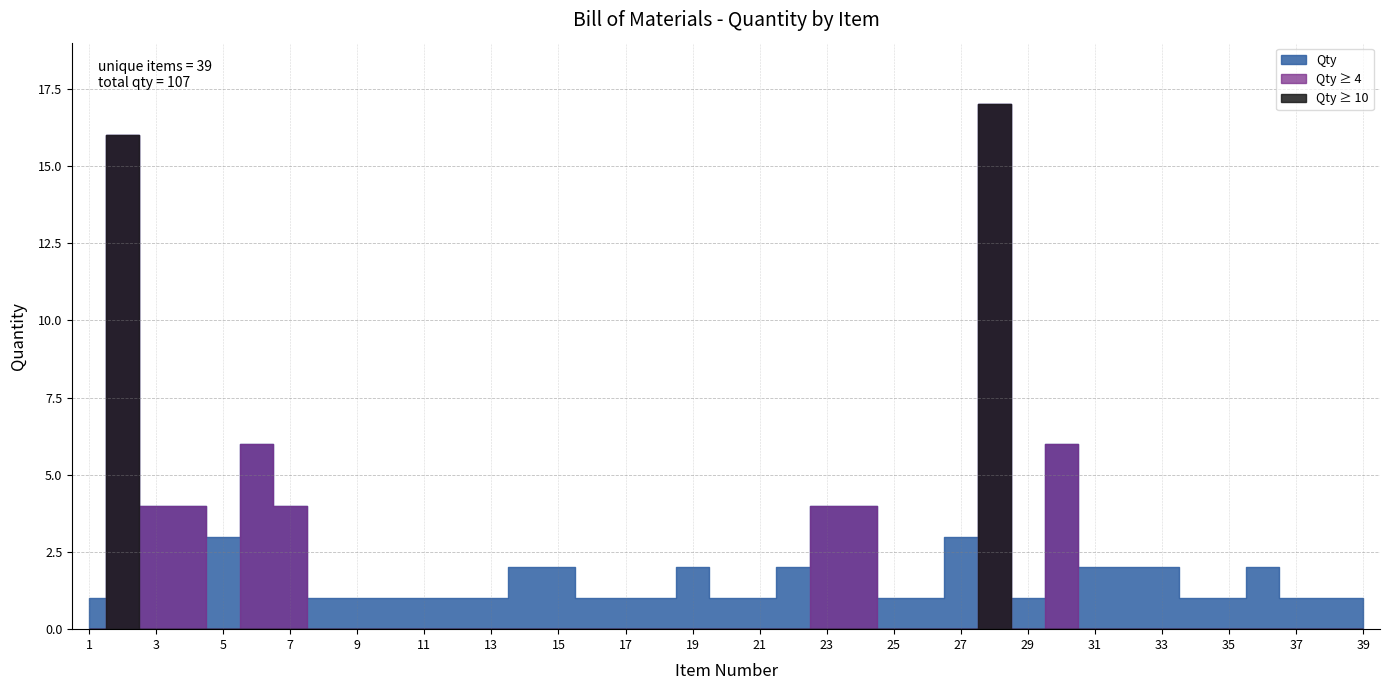

Rank the categories by value from lowest to highest.

1, 8, 9, 10, 11, 12, 13, 16, 17, 18, 20, 21, 25, 26, 29, 34, 35, 37, 38, 39, 14, 15, 19, 22, 31, 32, 33, 36, 5, 27, 3, 4, 7, 23, 24, 6, 30, 2, 28